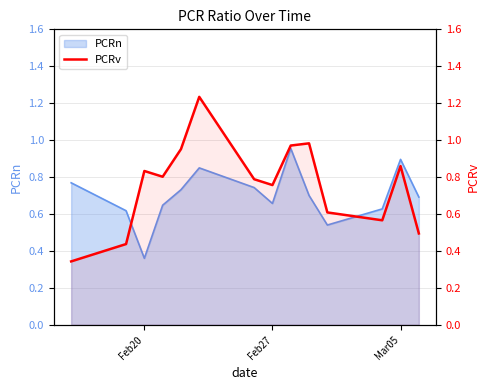

What is the sum of all values?

10.6